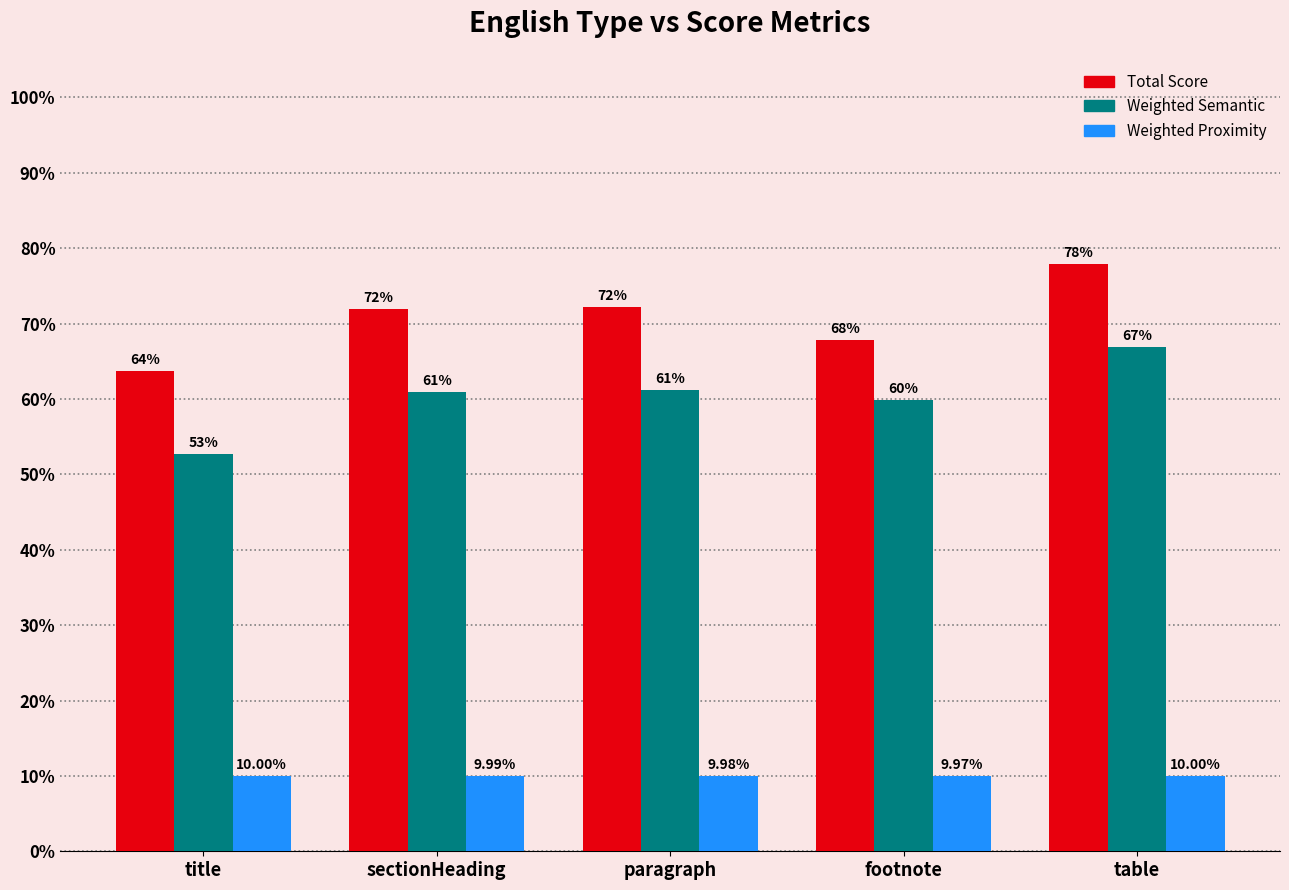

Does the chart contain stacked bars?

No